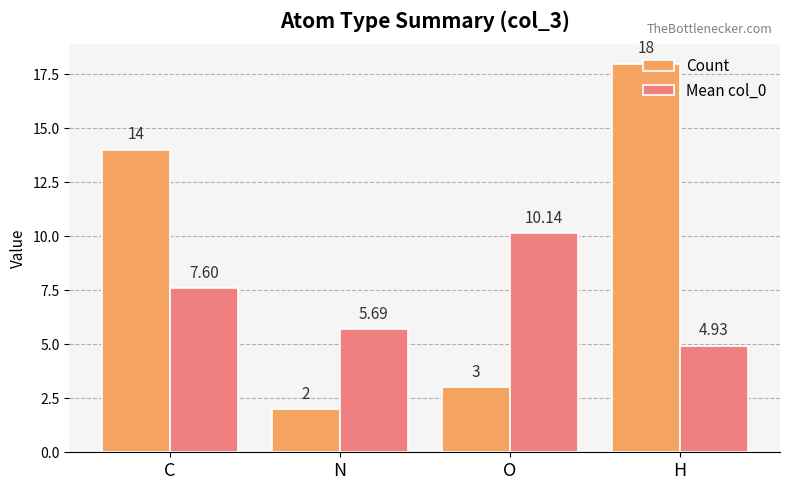

Which series has the largest total across all categories?

Count